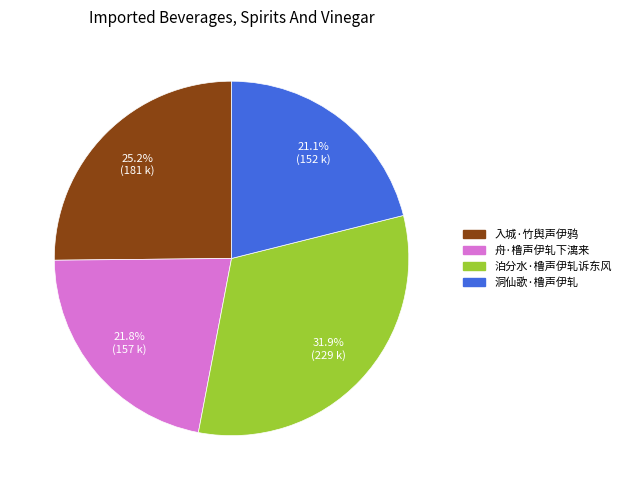

What percentage is the 入城·竹舆声伊鸦 slice, to the nearest percent?

25%